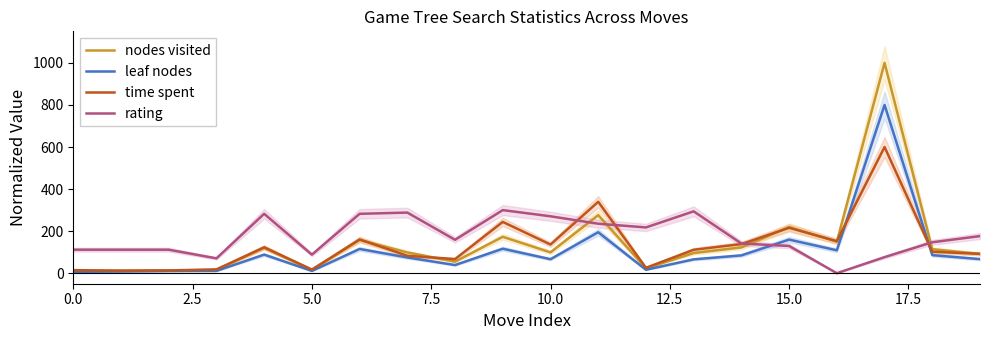

What position from the right is 13?

7